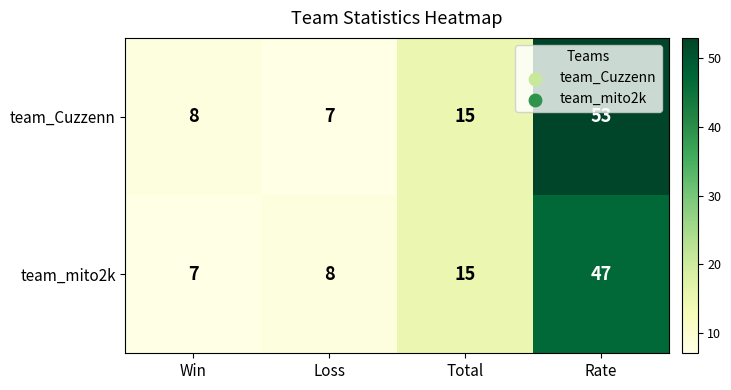

True or false: team_Cuzzenn has a value of 7 at Loss.

True